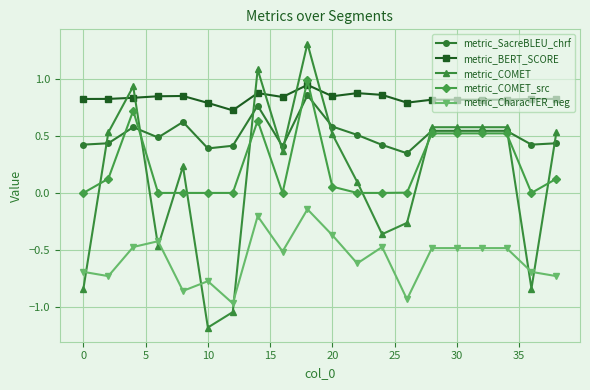

What is the maximum value shown in the chart?

1.3